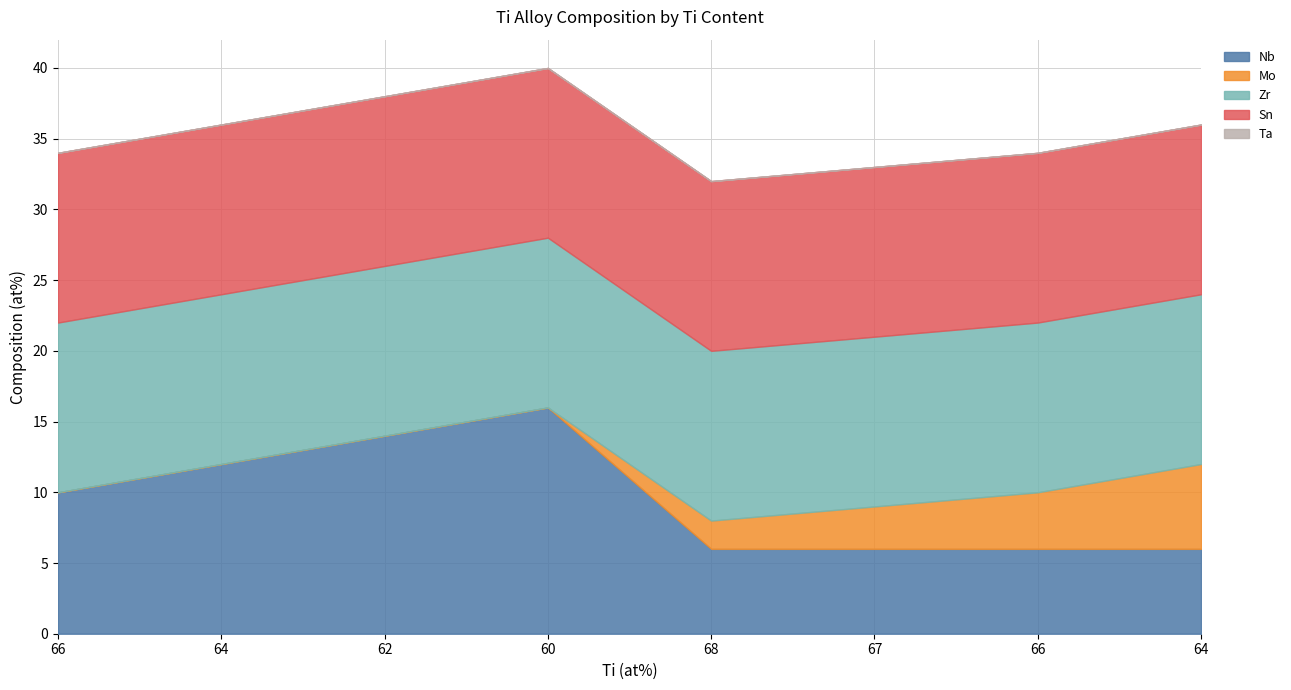

True or false: Zr has a value of 7 at 62.

False